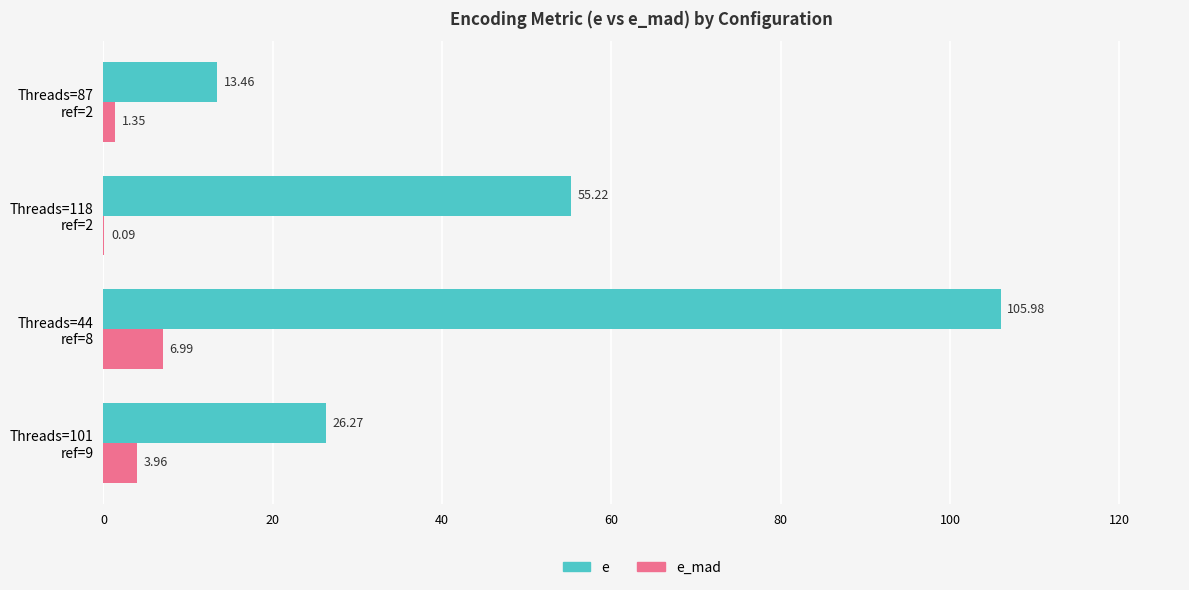

Which series has the largest total across all categories?

e